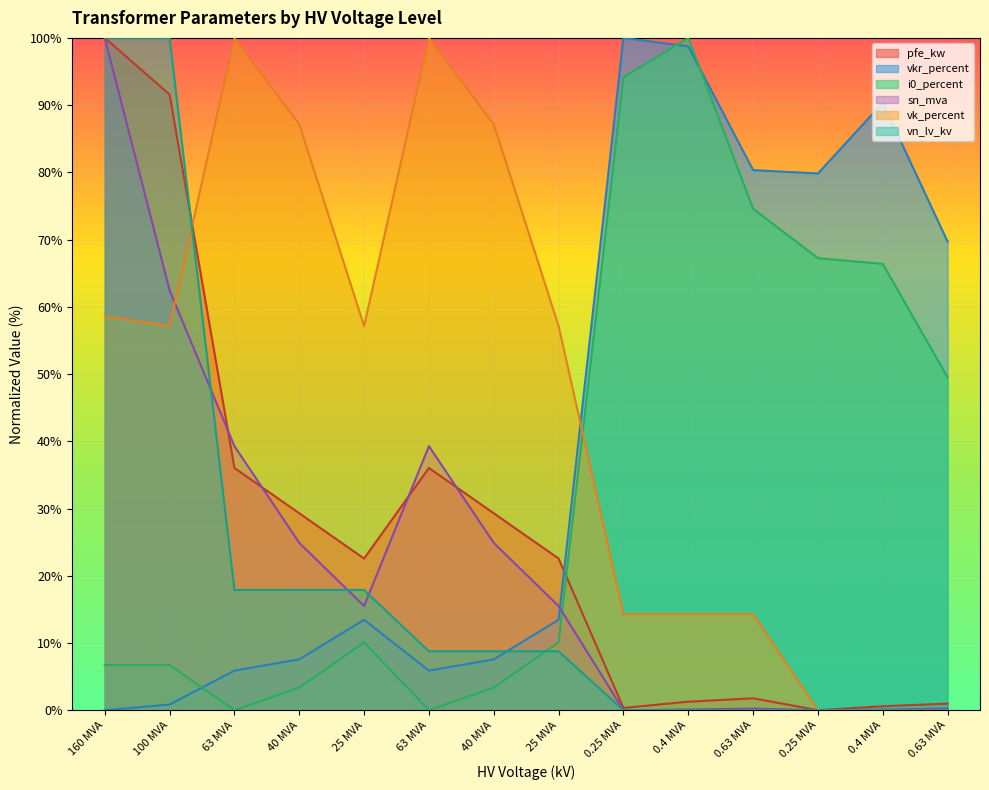

What is the sum of the i0_percent values at 40 MVA and 0.63 MVA?

52.9